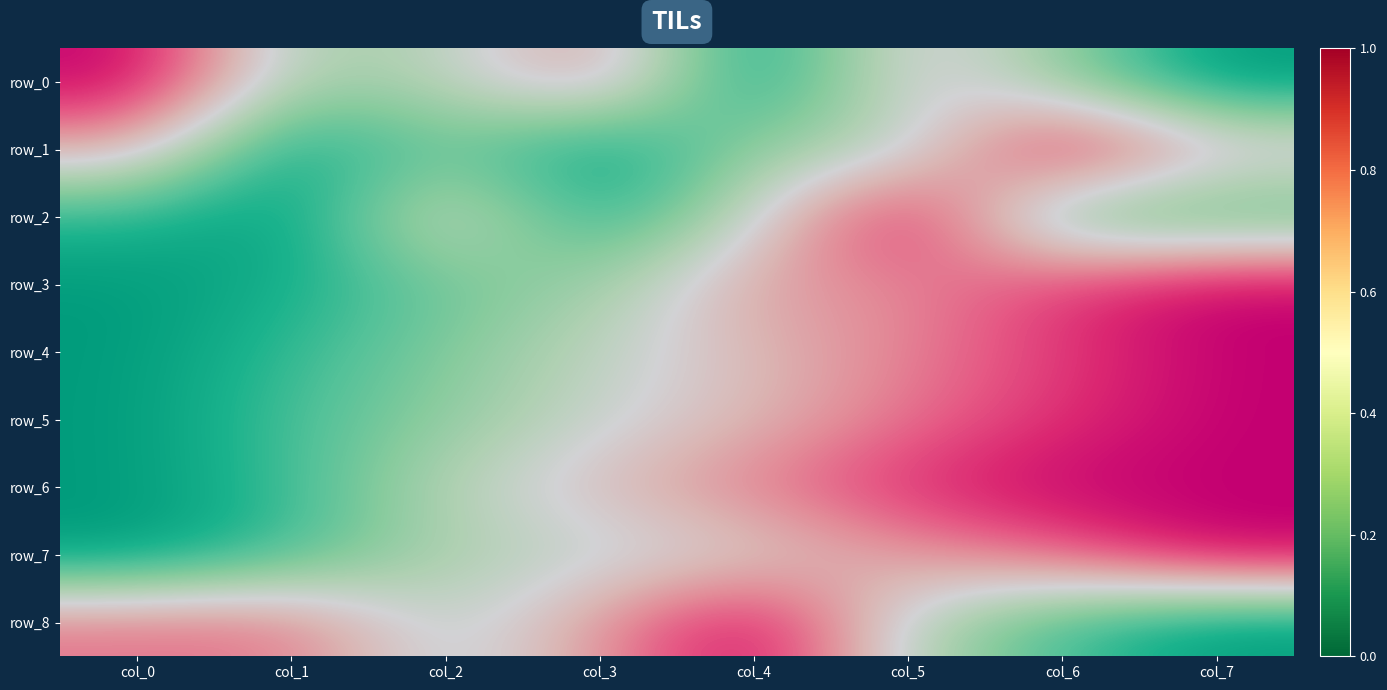

Which series has the largest total across all categories?

row_6